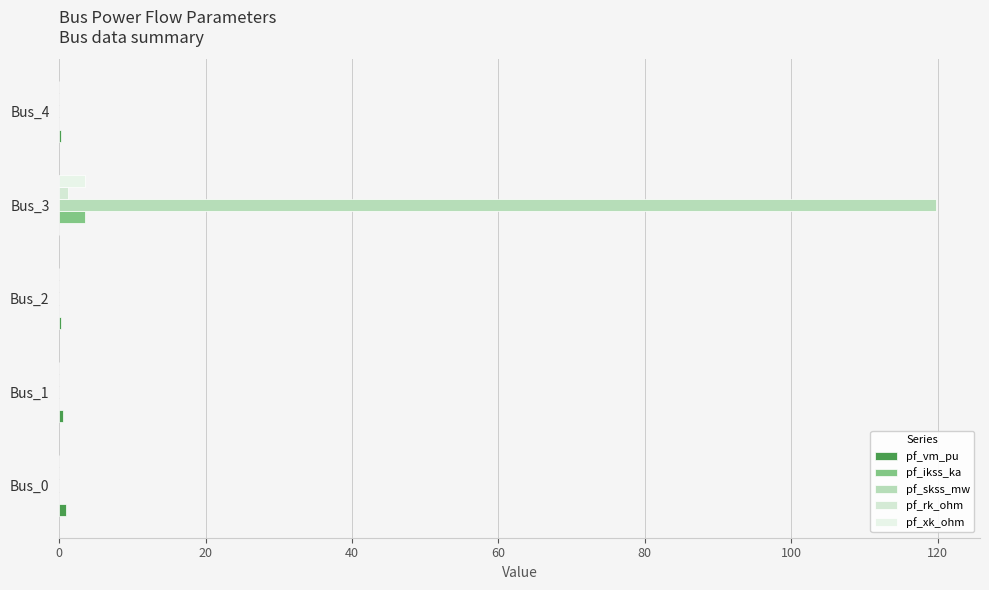

Which series has the largest total across all categories?

pf_skss_mw